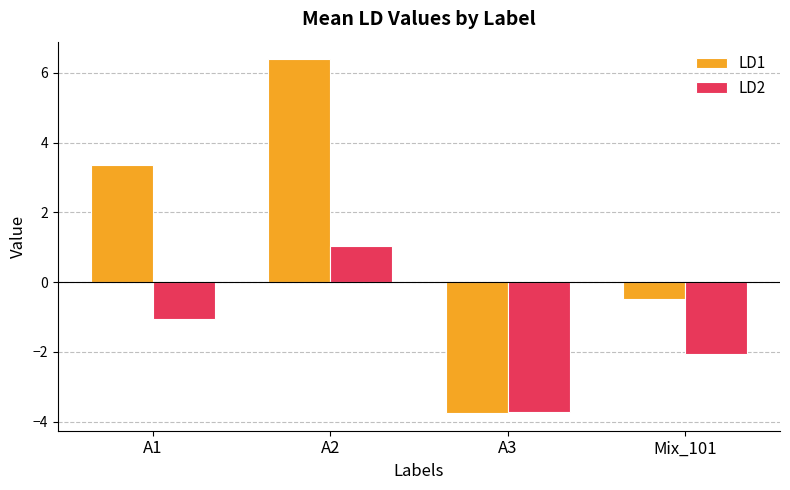

Rank the series by their maximum value, from highest to lowest.

LD1, LD2